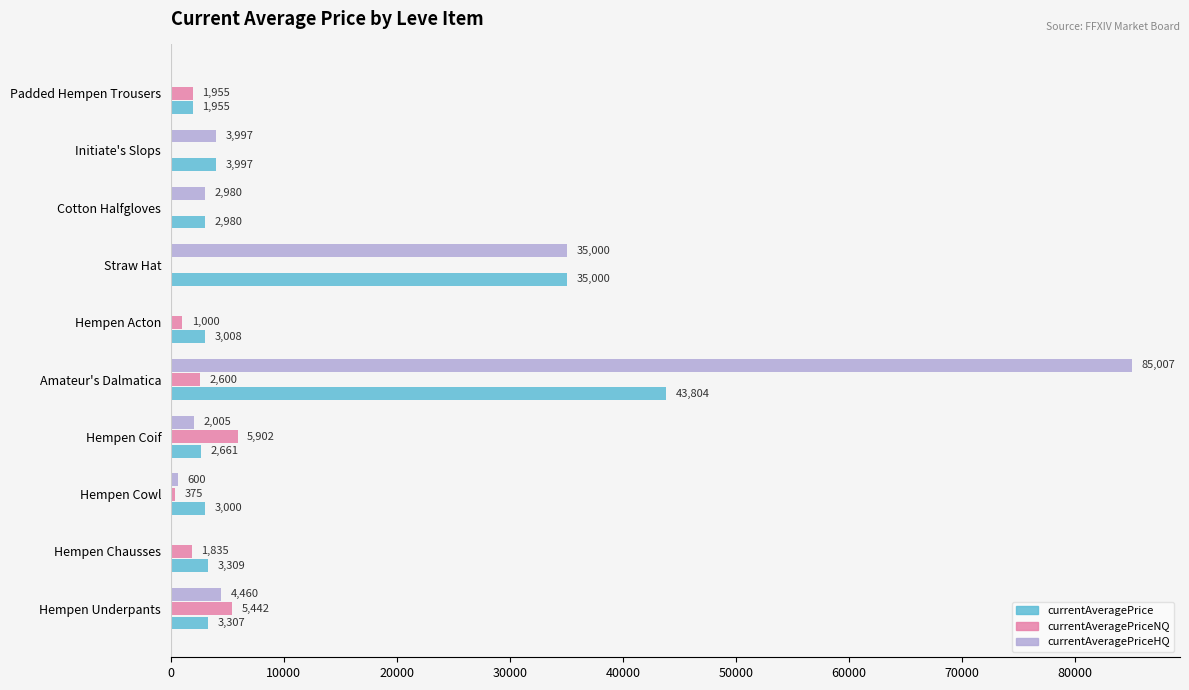

Which series has the largest range (max minus min)?

currentAveragePriceHQ